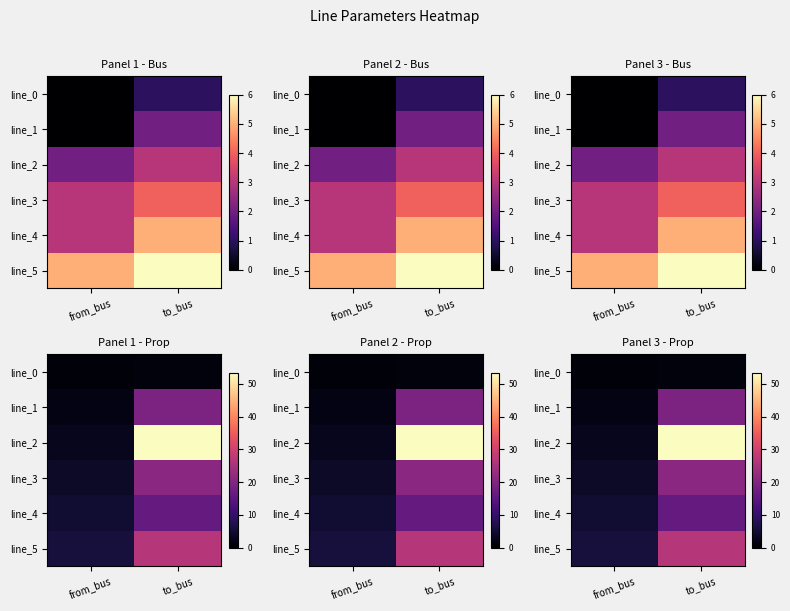

Which category has the highest value in the line_3 series?

to_bus